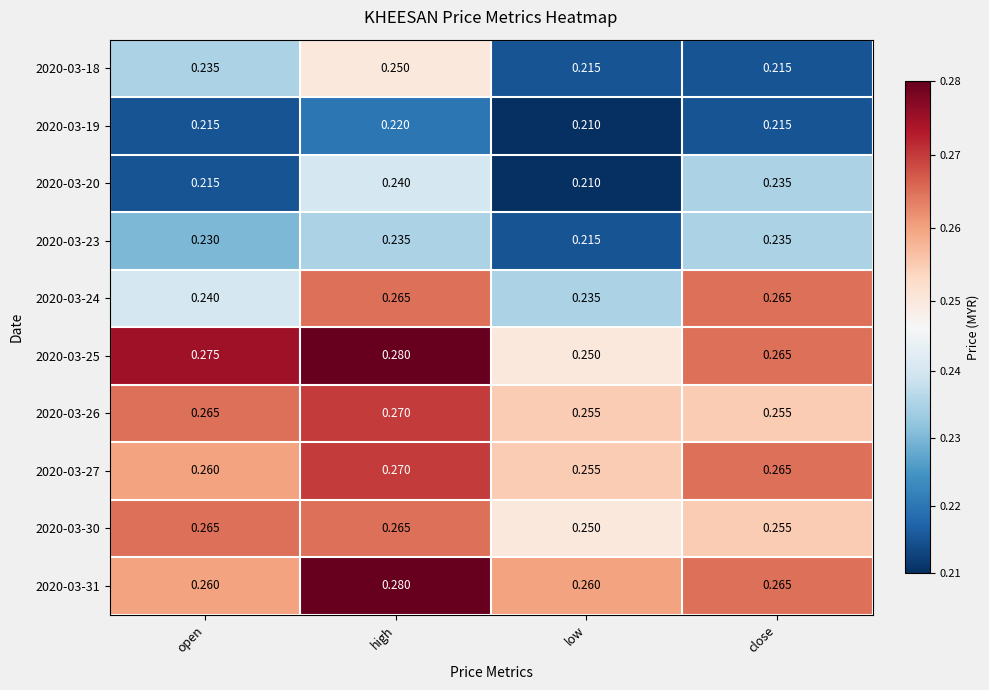

Which series has the largest total across all categories?

2020-03-25